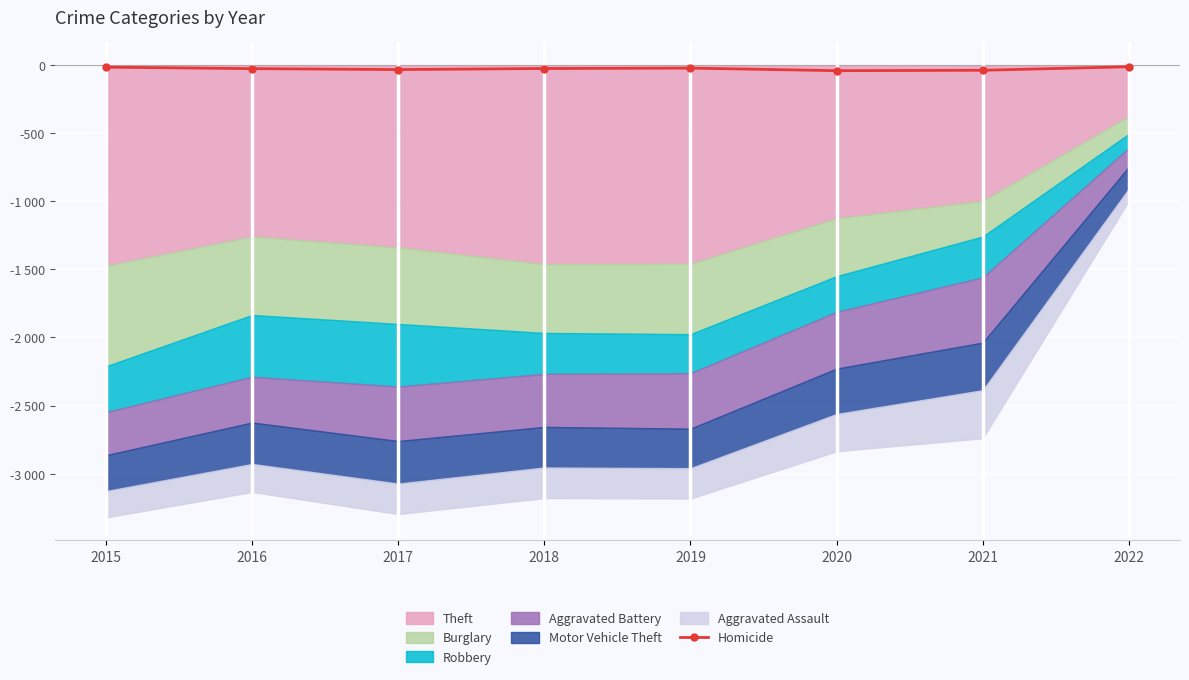

How many values are between -33 and -15?

5